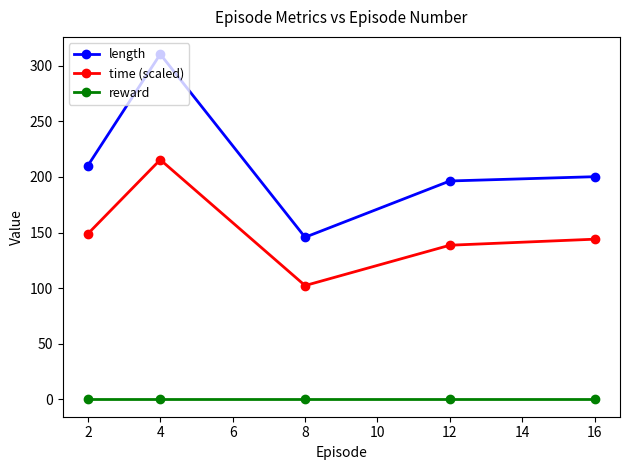

Count the number of data series in this chart.

3